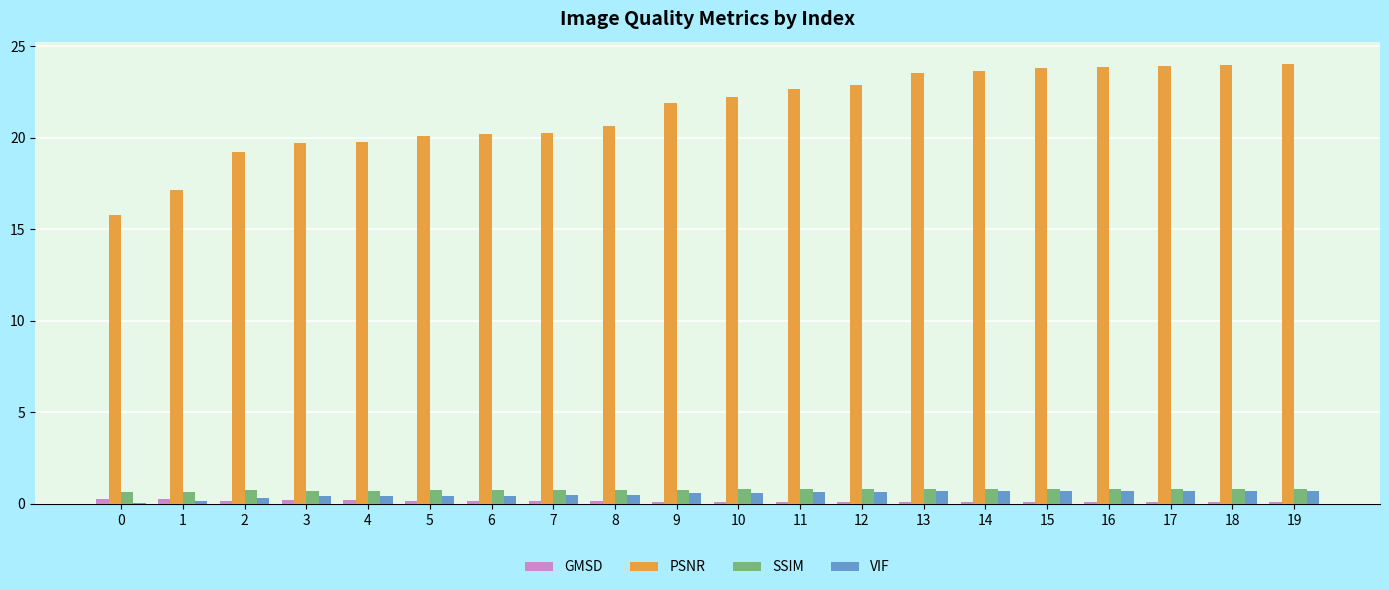

What is the total value across all series at 15?

25.4